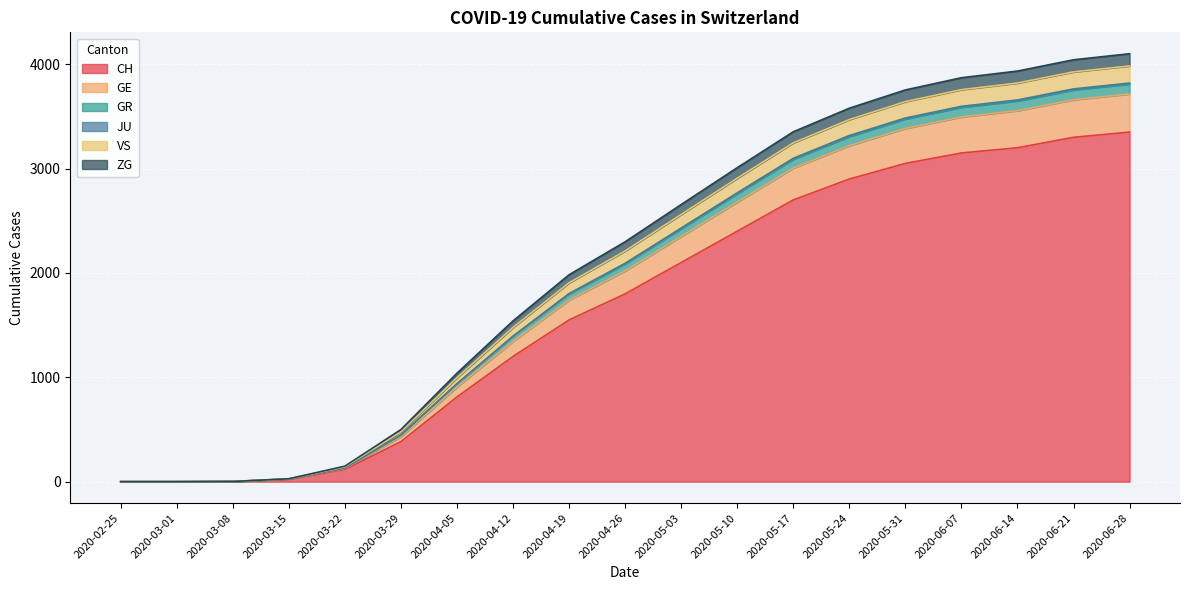

True or false: ZG and JU cross at least once.

False